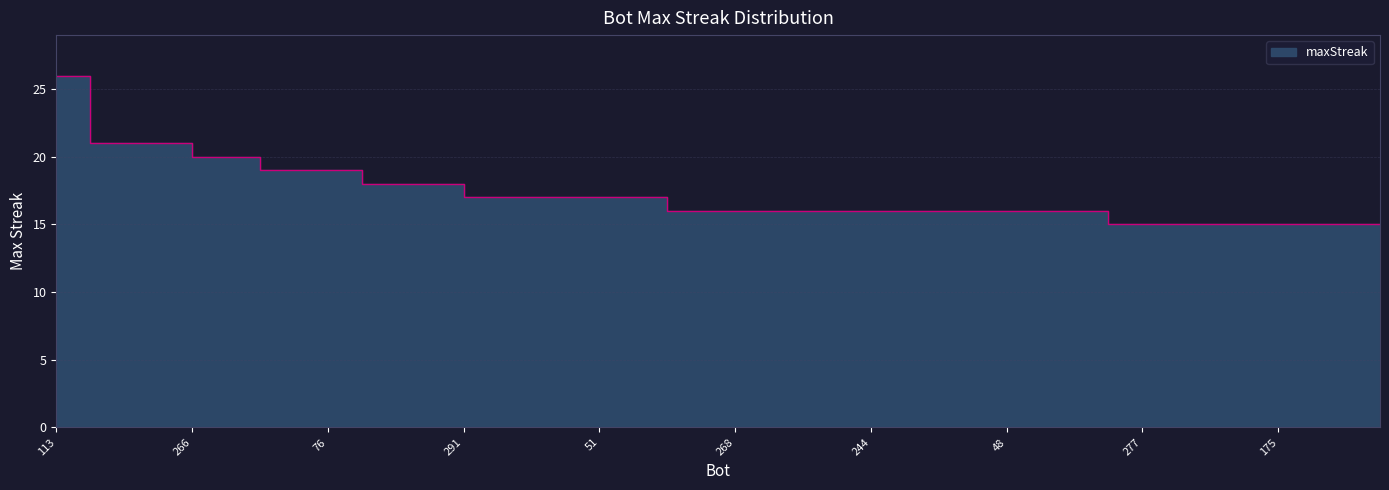

Reading left to right, extract all data points from this chart.

113=26	238=21	233=21	97=21	266=20	245=20	159=19	156=19	76=19	134=18	31=18	0=18	291=17	169=17	122=17	59=17	51=17	11=17	286=16	271=16	268=16	261=16	259=16	258=16	244=16	215=16	115=16	112=16	48=16	39=16	13=16	285=15	277=15	272=15	220=15	195=15	175=15	137=15	109=15	81=15